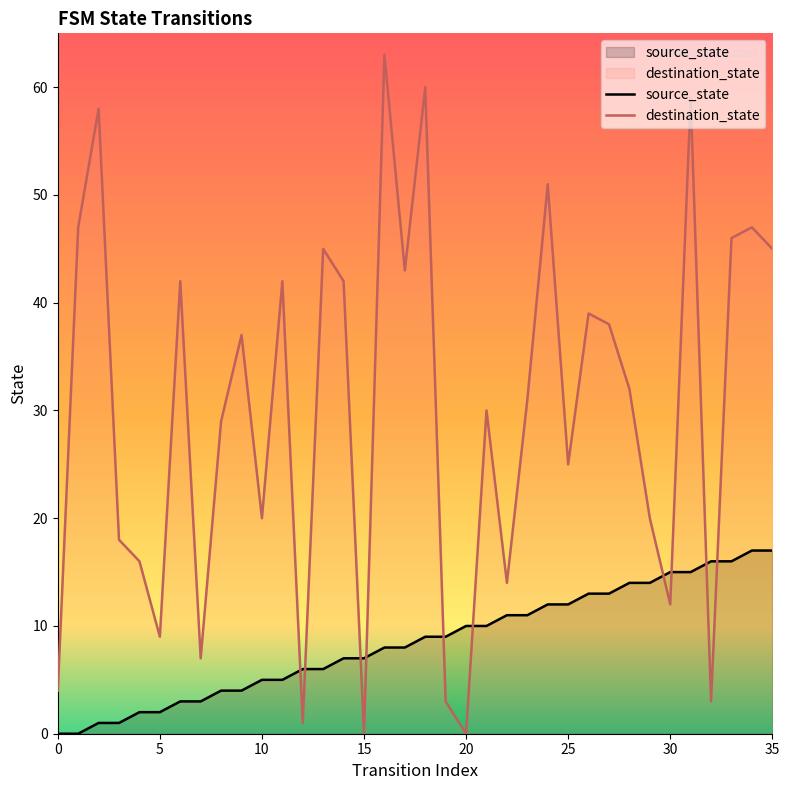

Which series contains the highest Y value?

destination_state